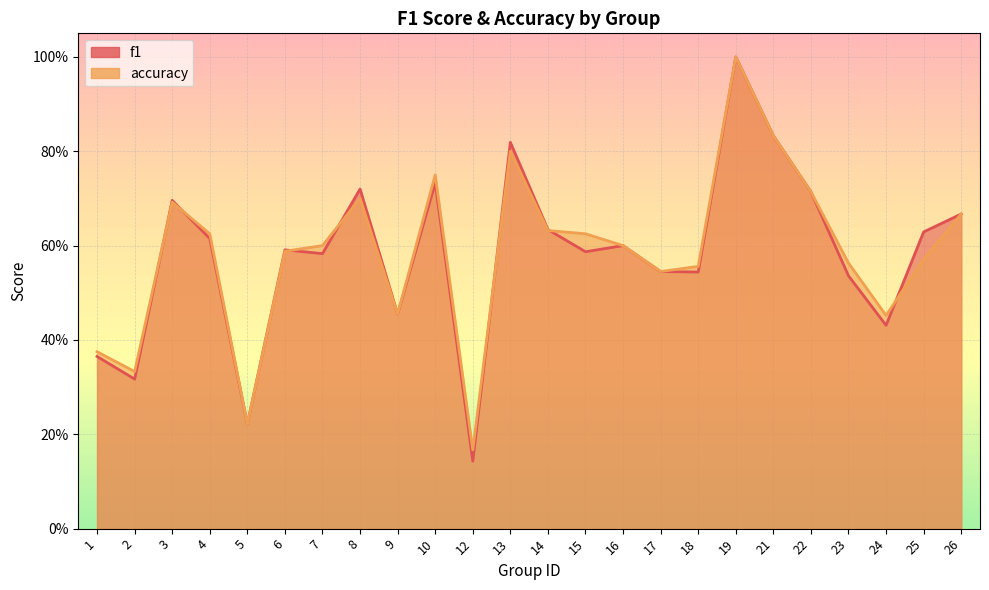

What are all the series names shown in the legend?

f1, accuracy